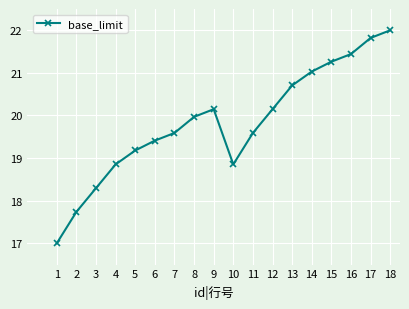

What is the value of the 12th point from the left?

20.1